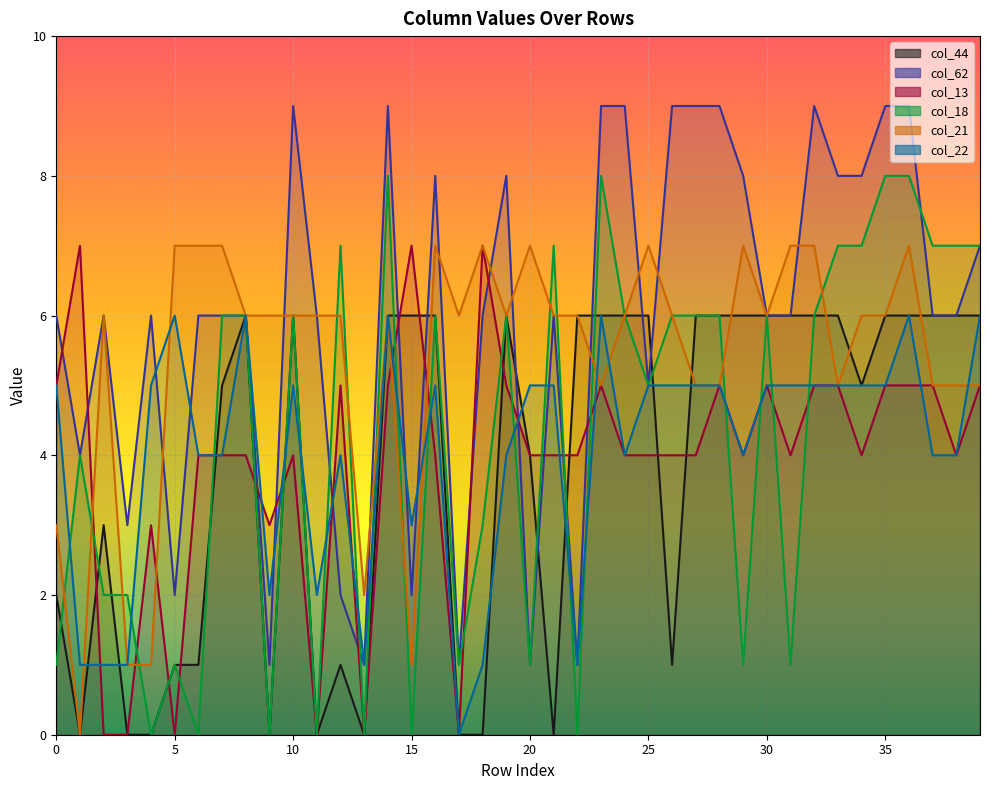

Reading right to left, list all the values displayed in this chart.

col_44: 6	6	6	6	6	5	6	6	6	6	6	6	6	1	6	6	6	6	0	4	6	0	0	6	6	6	0	1	0	6	0	6	5	1	1	0	0	3	0	2
col_62: 7	6	6	9	9	8	8	9	6	6	8	9	9	9	5	9	9	1	6	1	8	6	1	8	2	9	1	2	6	9	1	6	6	6	2	6	3	6	4	6
col_13: 5	4	5	5	5	4	5	5	4	5	4	5	4	4	4	4	5	4	4	4	5	7	0	4	7	5	0	5	0	4	3	4	4	4	0	3	0	0	7	5
col_18: 7	7	7	8	8	7	7	6	1	6	1	6	6	6	5	6	8	0	7	1	6	3	1	6	0	8	0	7	0	6	0	6	6	0	1	0	2	2	4	1
col_21: 5	5	5	7	6	6	5	7	7	6	7	5	5	6	7	6	5	6	6	7	6	7	6	7	1	6	2	6	6	6	6	6	7	7	7	1	1	6	0	3
col_22: 6	4	4	6	5	5	5	5	5	5	4	5	5	5	5	4	6	1	5	5	4	1	0	5	3	6	1	4	2	5	2	6	4	4	6	5	1	1	1	5